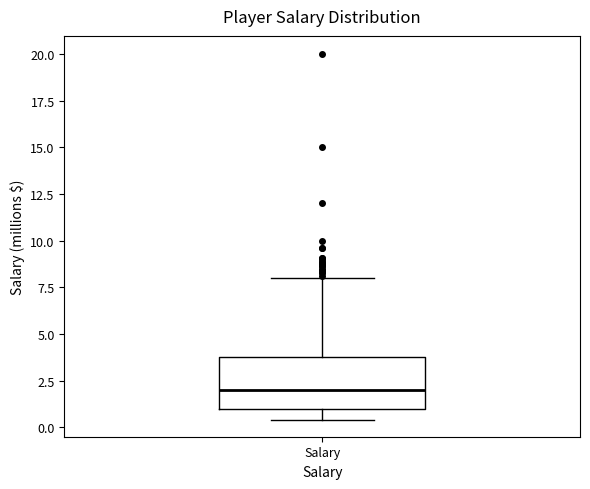

Transcribe this box plot: give where the median line is, the range the box spans, and where the two whiskers end, as read against the y-axis. The values are not printed on the chart, so give them approximately, as read against the axis.

median 2.0, box 1.0 to 4.0, whiskers 0.5 to 8.0